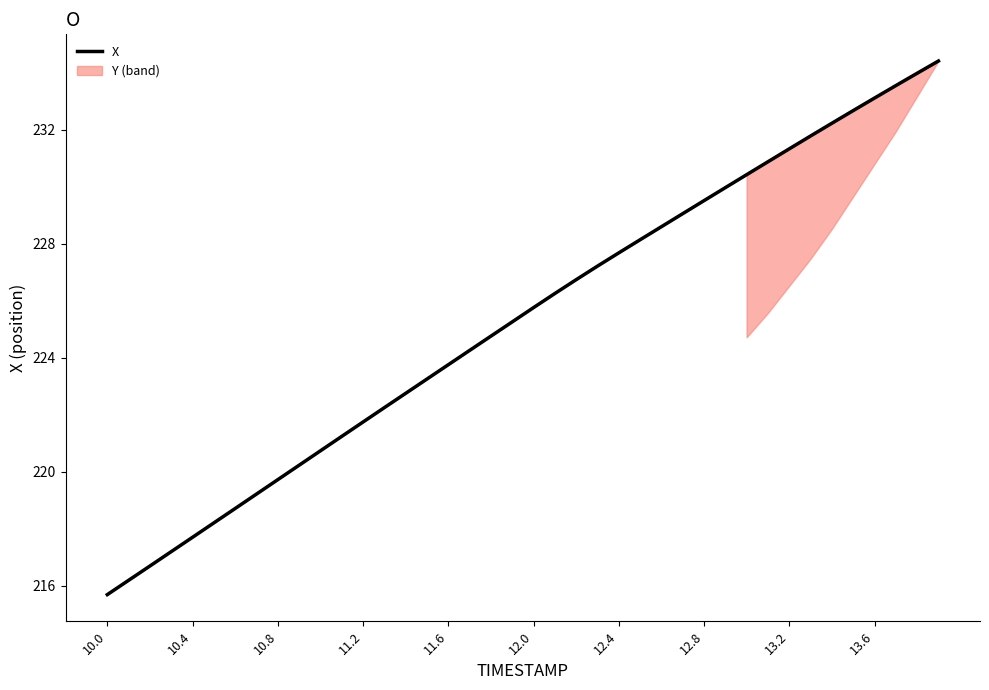

What is the highest value of the X series?

234.4